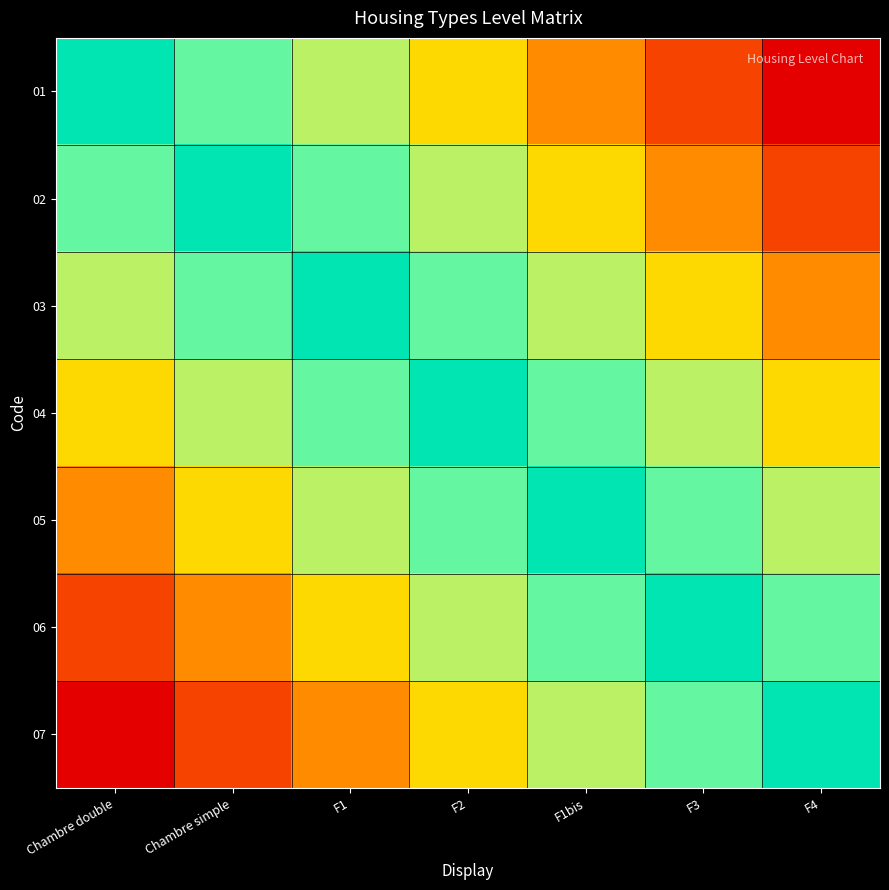

What is the maximum value shown in the chart?

1.0